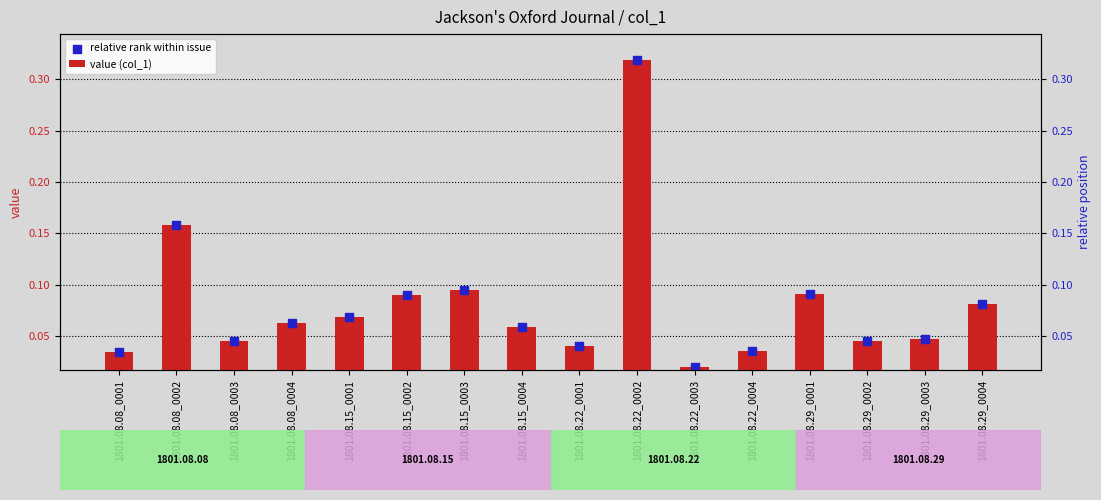

What are all the series names shown in the legend?

value (col_1), relative rank within issue